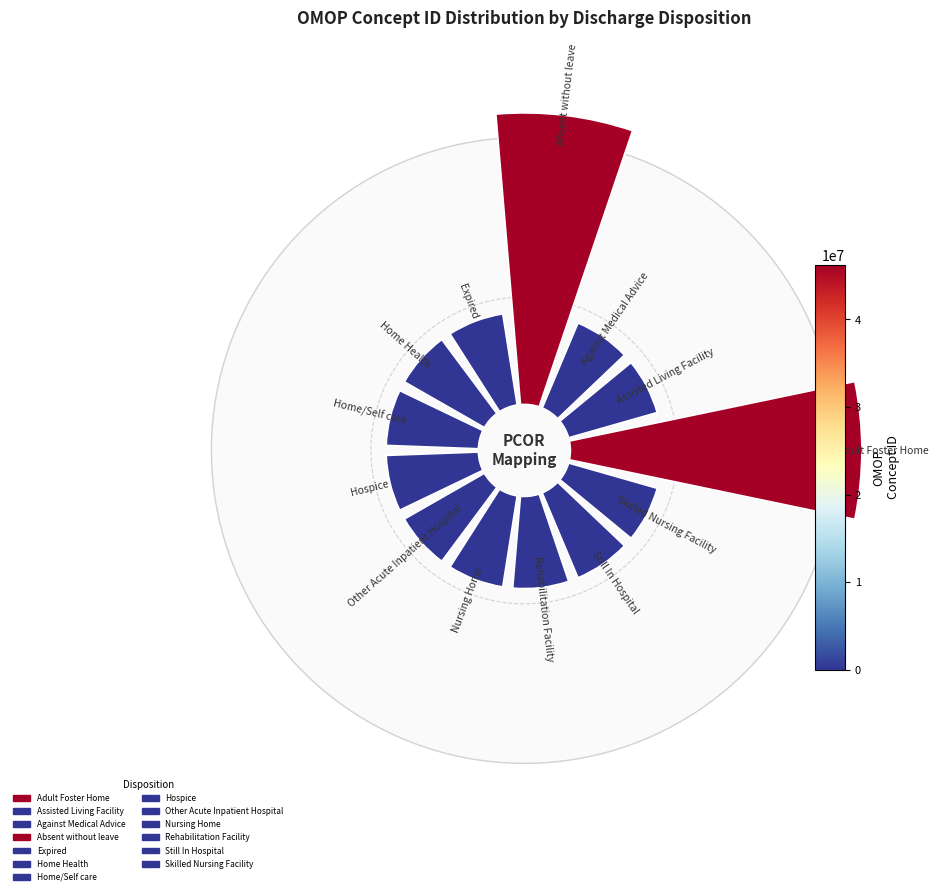

Which has a higher value, Assisted Living Facility or Expired?

Expired